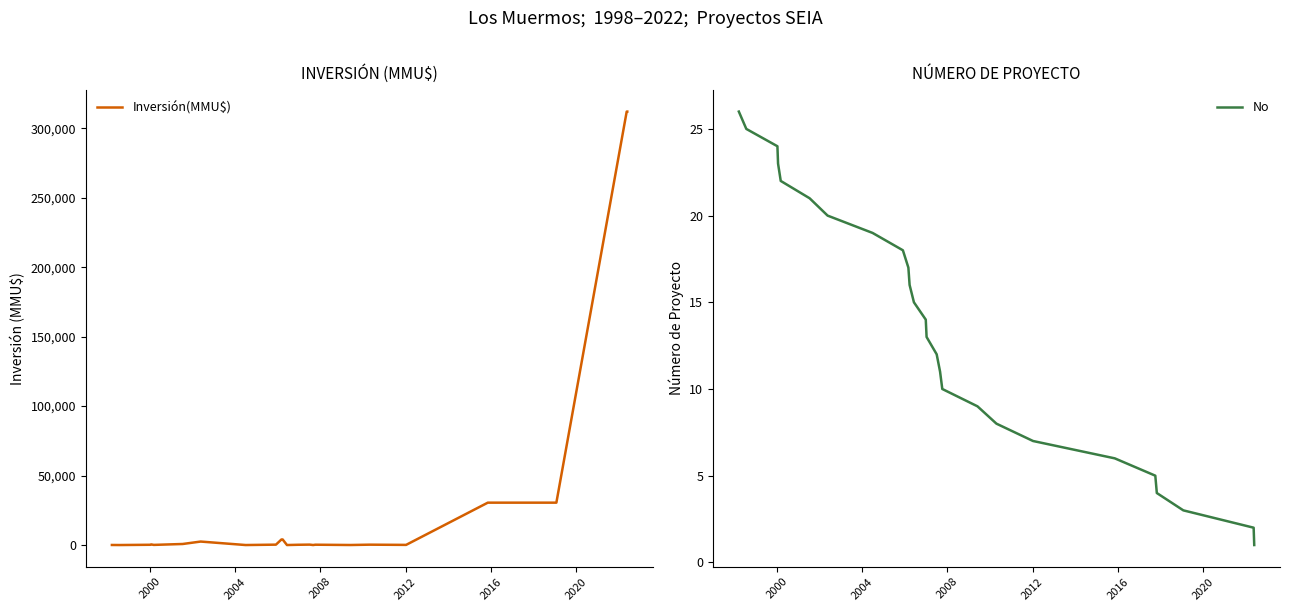

After their last crossing, which series has the higher values: Inversión(MMU$) or No?

Inversión(MMU$)